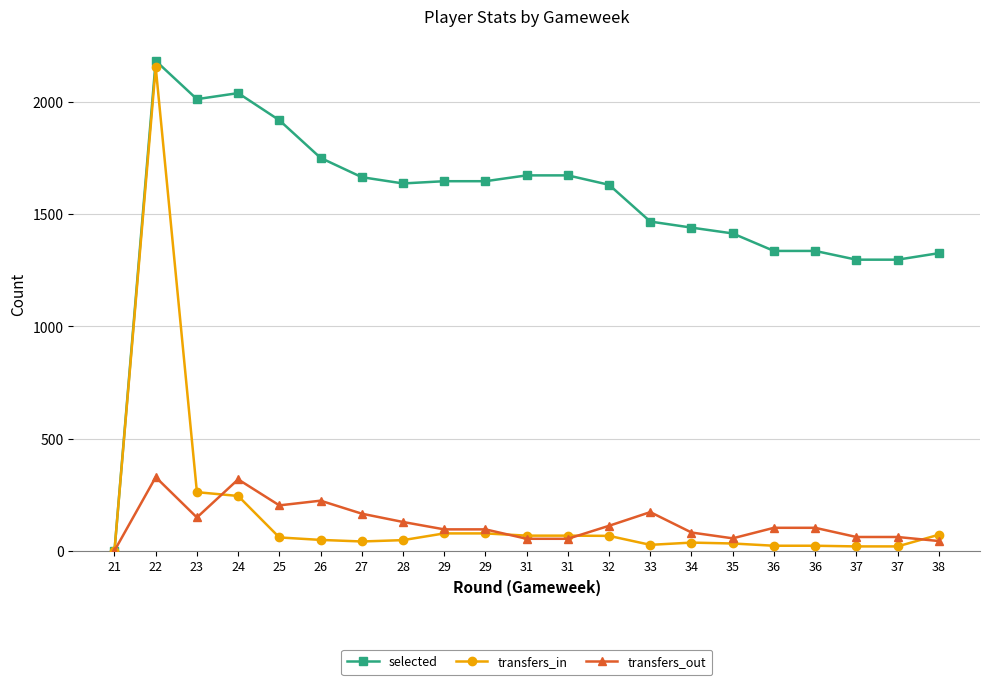

At how many categories does at least one series exceed 740?

20